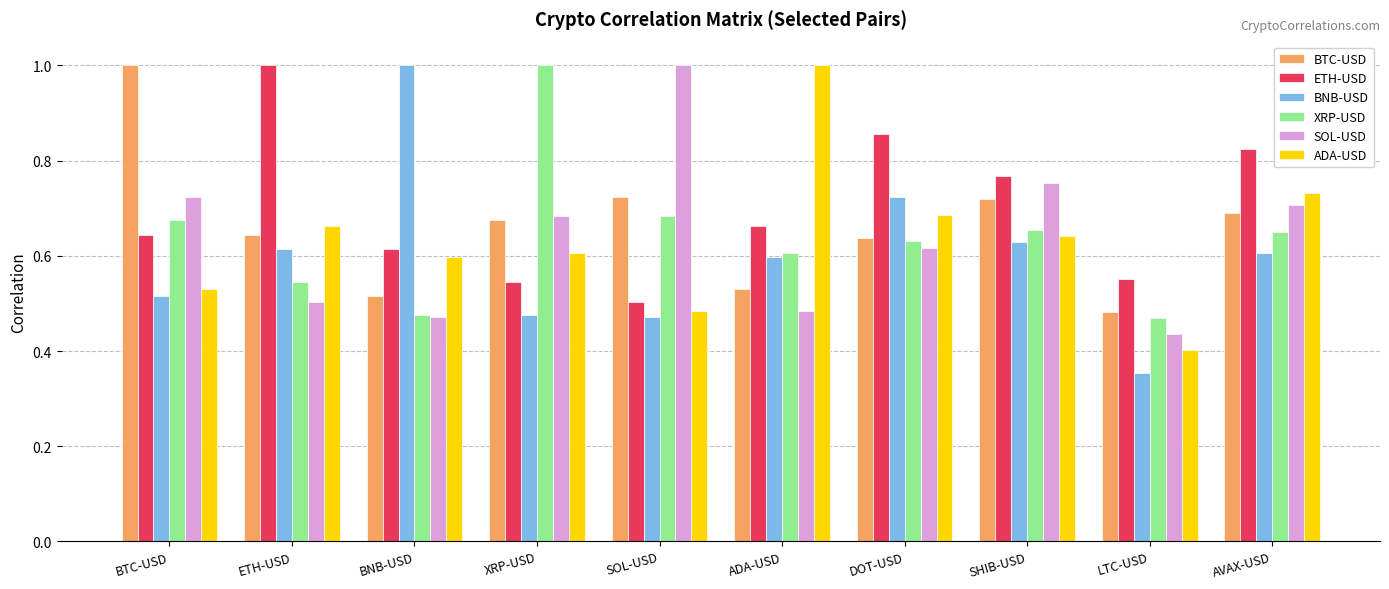

Which label corresponds to the smallest value in the chart?

LTC-USD